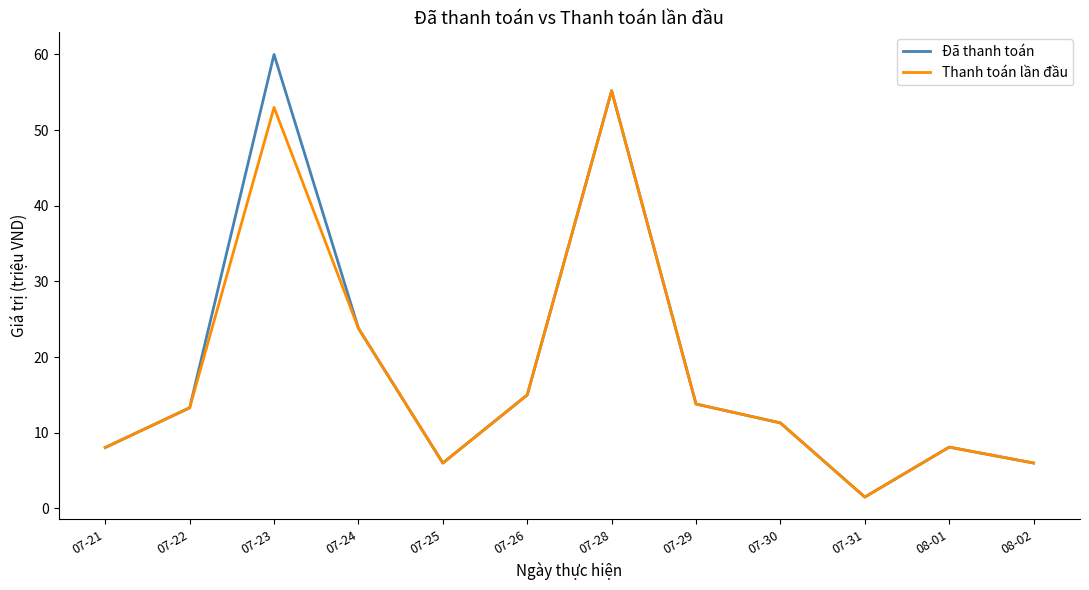

How many values in the Đã thanh toán series exceed 13?

6